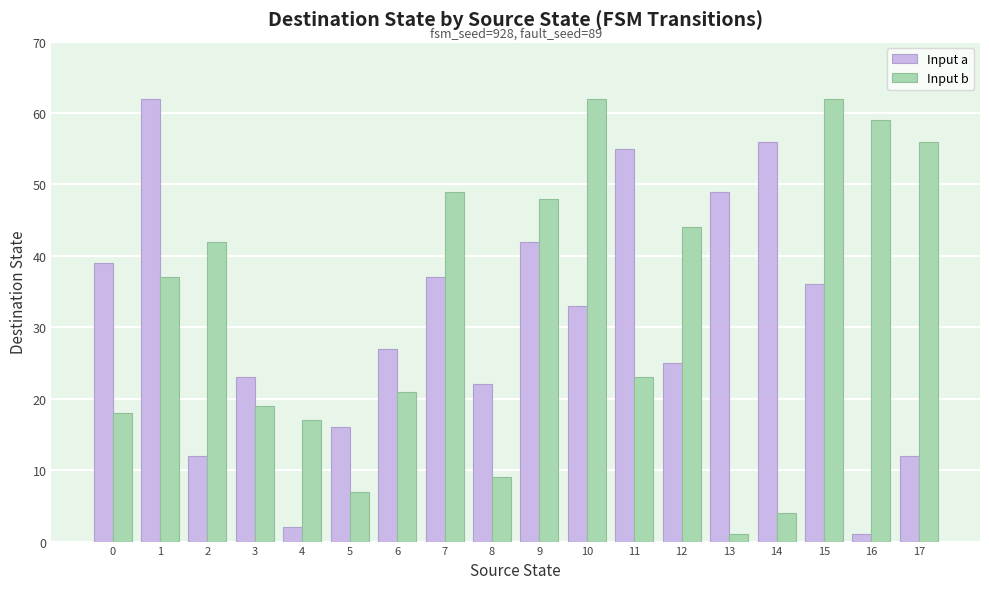

How many bars are there in each group?

2